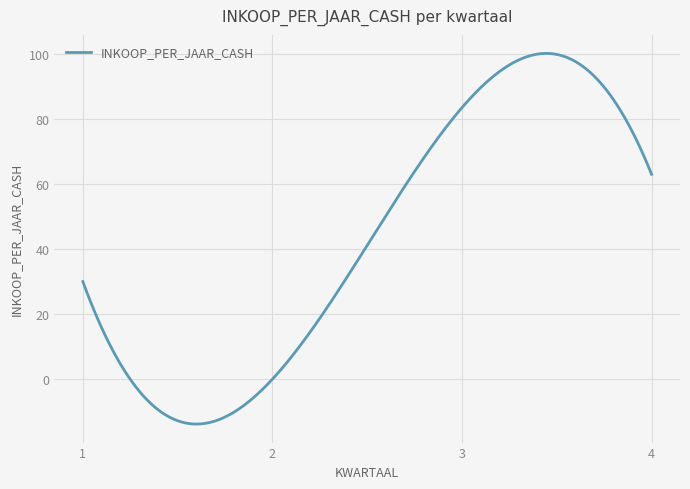

What is the difference between the maximum and minimum values?

114.0